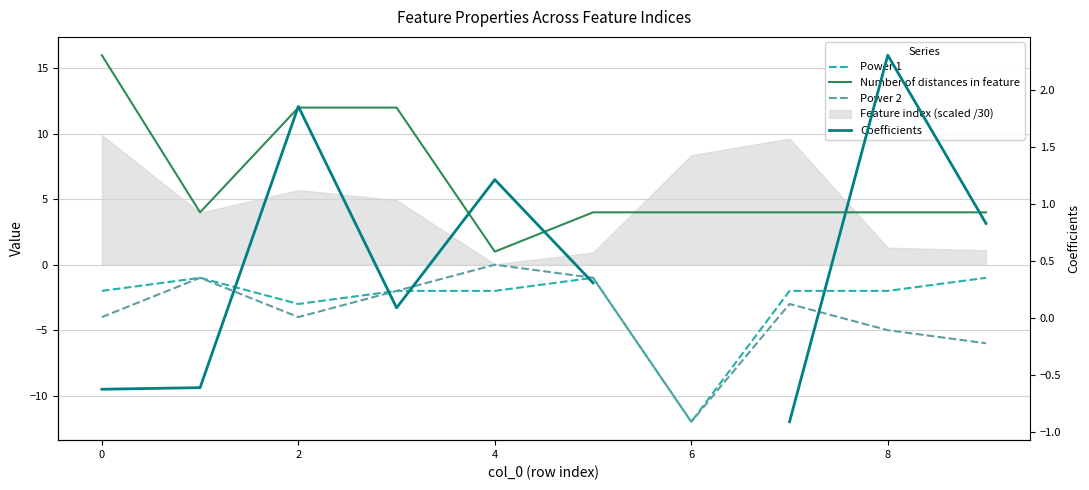

True or false: Power 1 and Coefficients intersect in this chart.

False